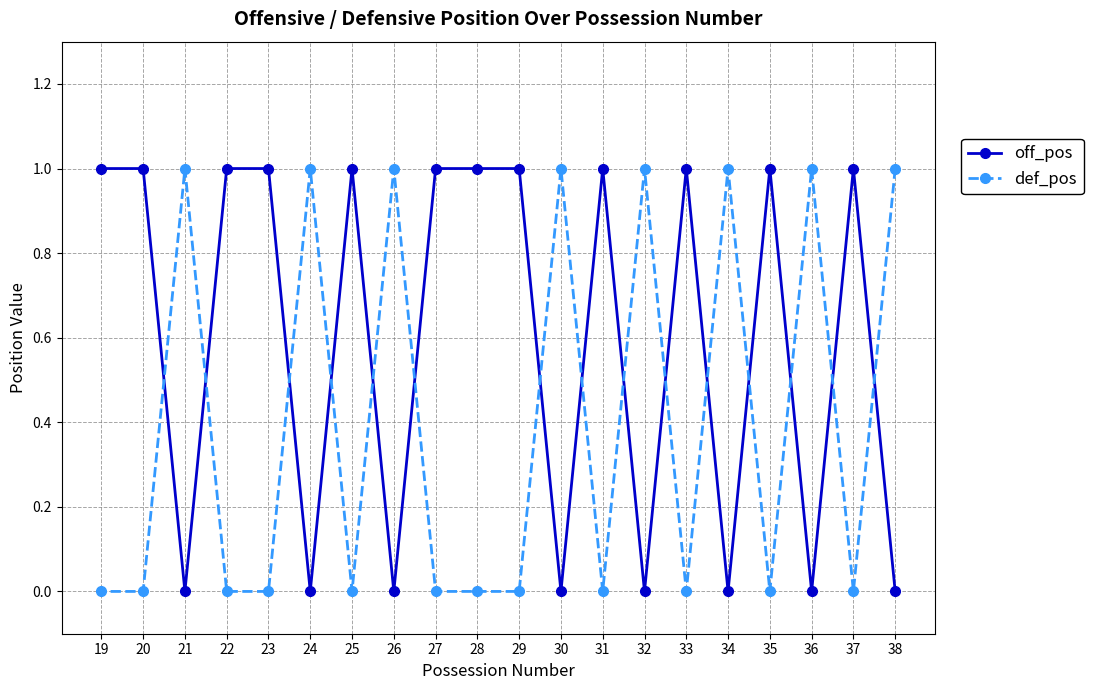

What is the difference between the second highest and minimum values in the def_pos series?

1